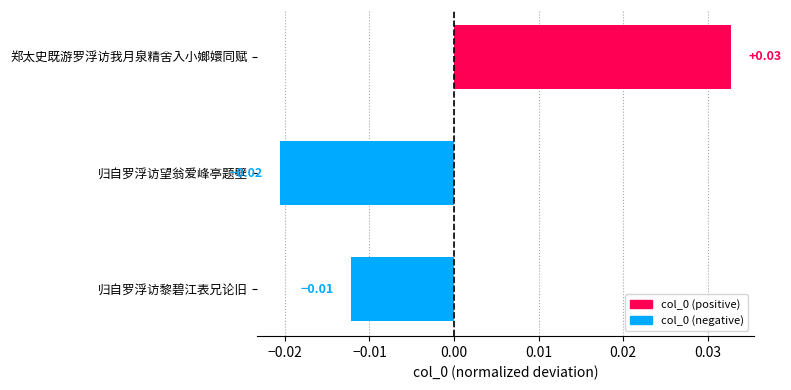

What is the difference between the maximum and minimum values?

0.1